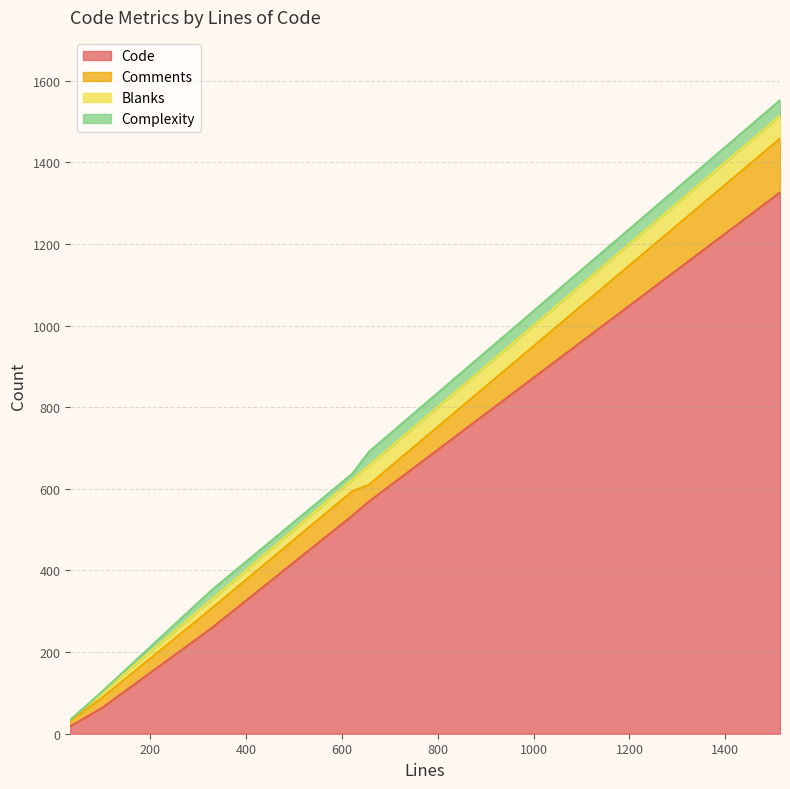

At which category does Complexity reach its first local peak?

328